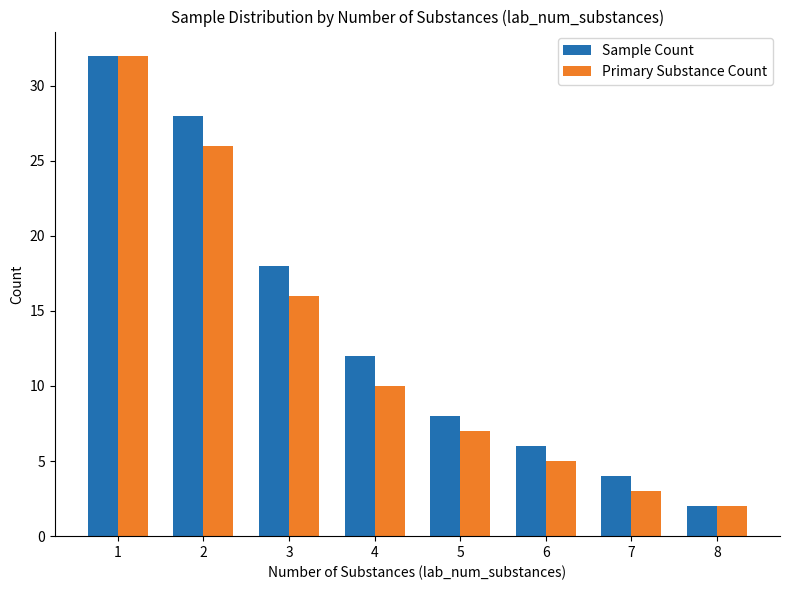

At 3, list the series in order from smallest to largest.

Primary Substance Count, Sample Count